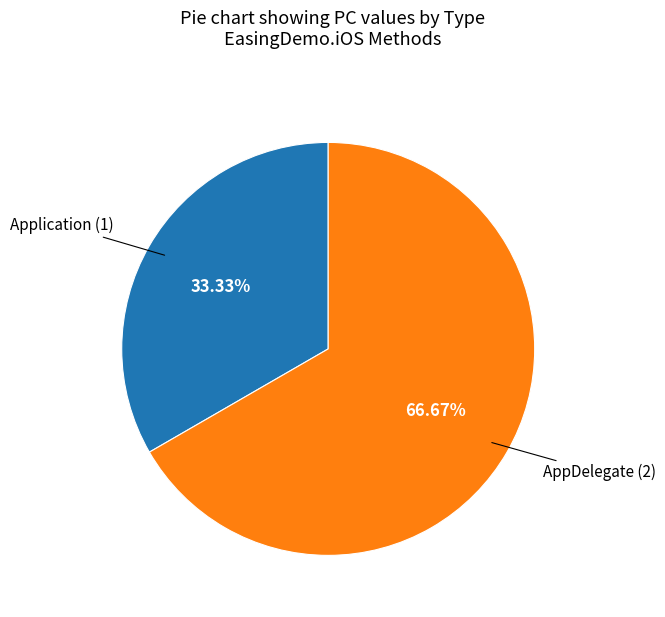

To the nearest percent, what is the difference between the largest and smallest slice percentages?

33%